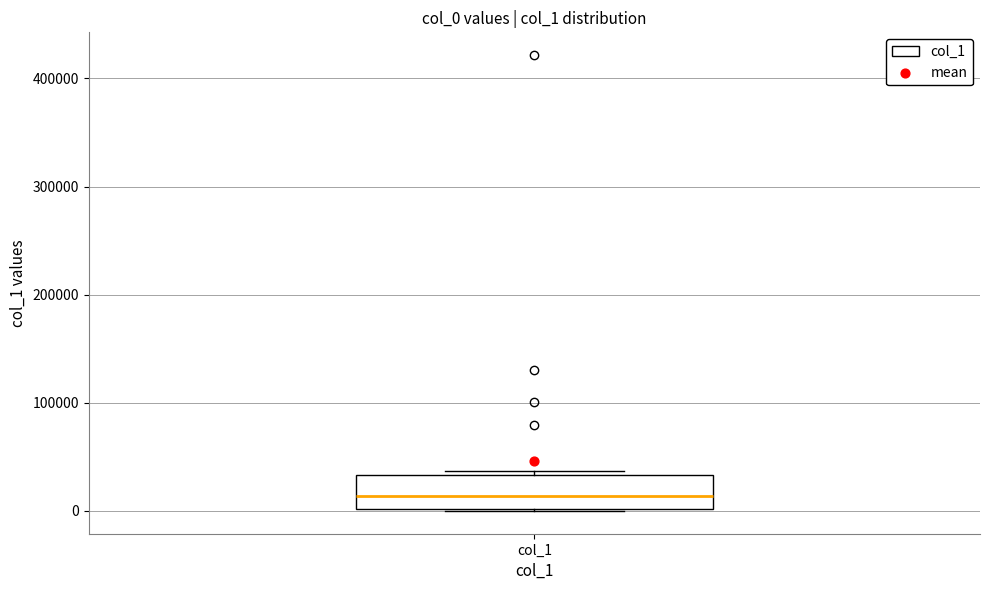

Where is the lower edge of the box for col_1 on the y-axis? The values are not printed on the chart, so give them approximately, as read against the axis.

0